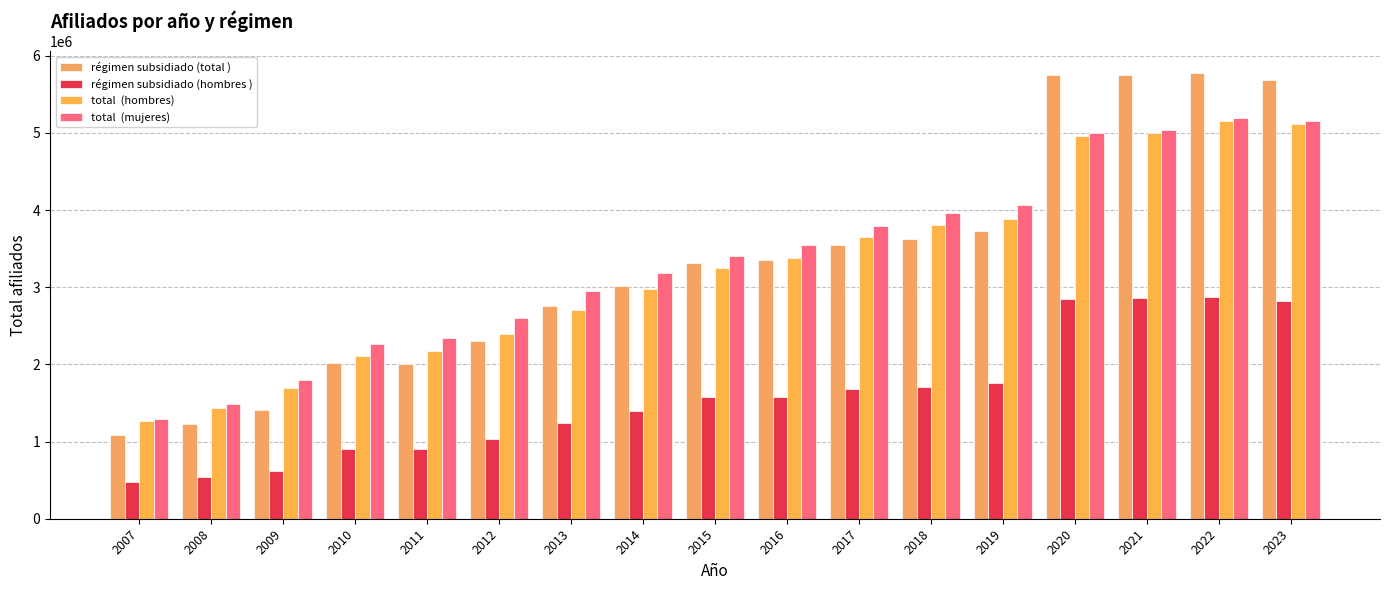

Does the chart contain any negative values?

No